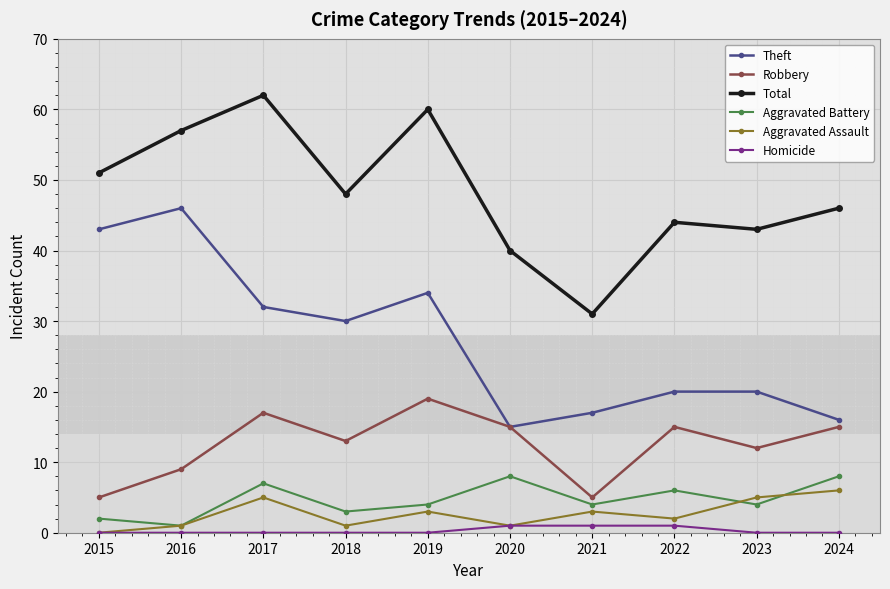

What is the total value across all series at 2015?

101